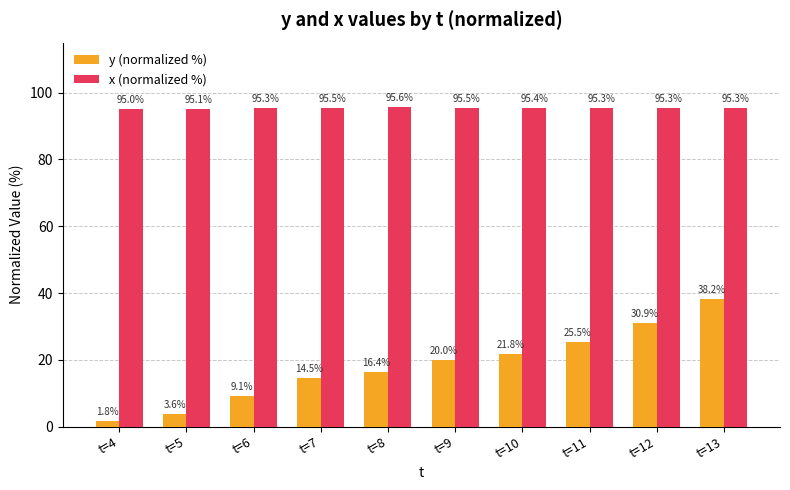

Rank the series by their average value, from highest to lowest.

x (normalized %), y (normalized %)